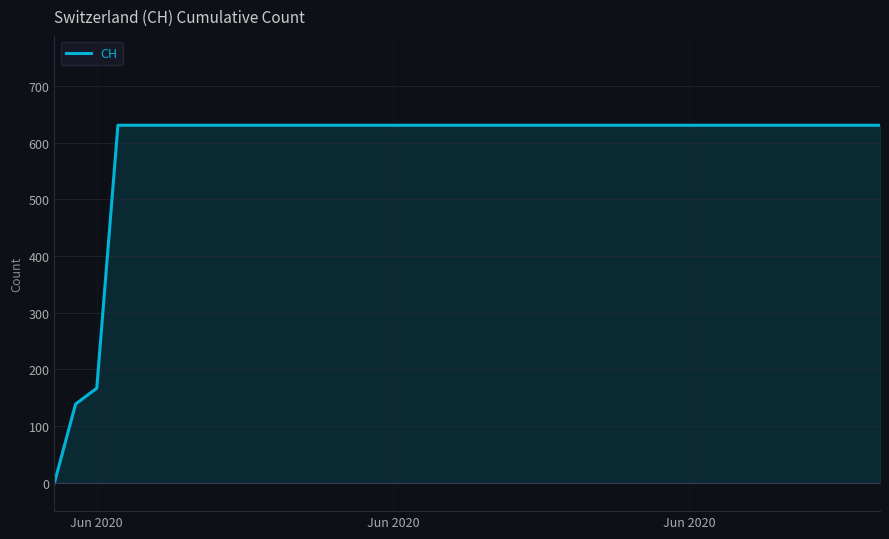

What is the greatest value displayed?

631